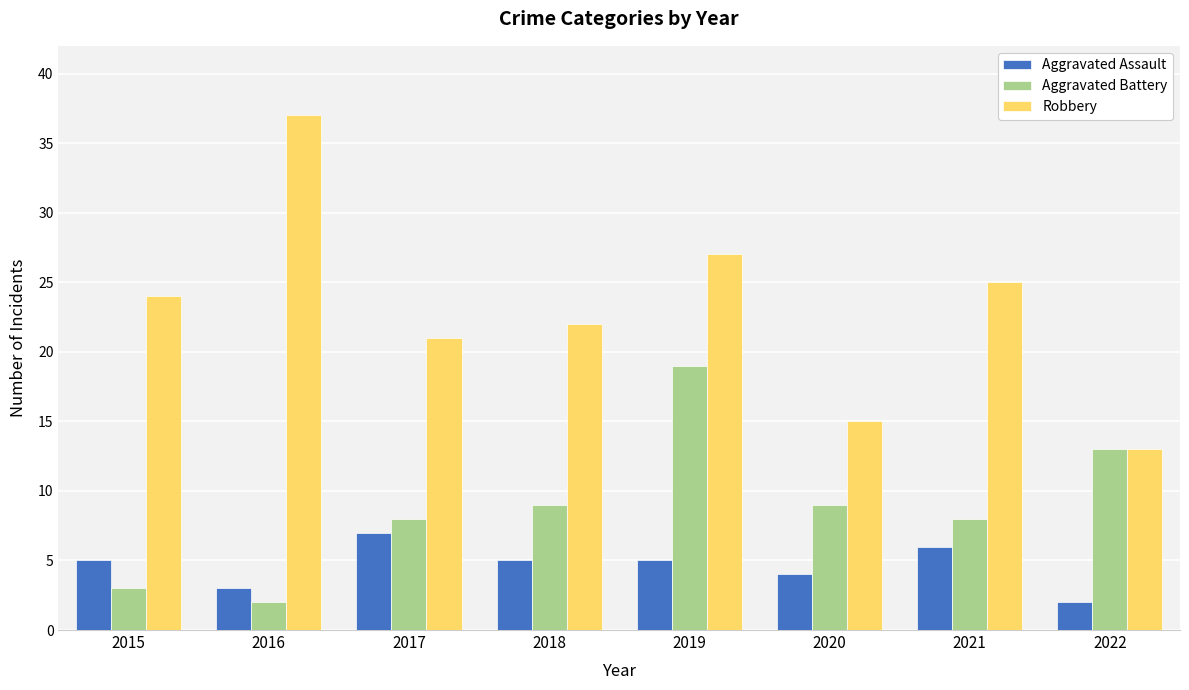

Between 2016 and 2021, which series saw the biggest shift?

Robbery